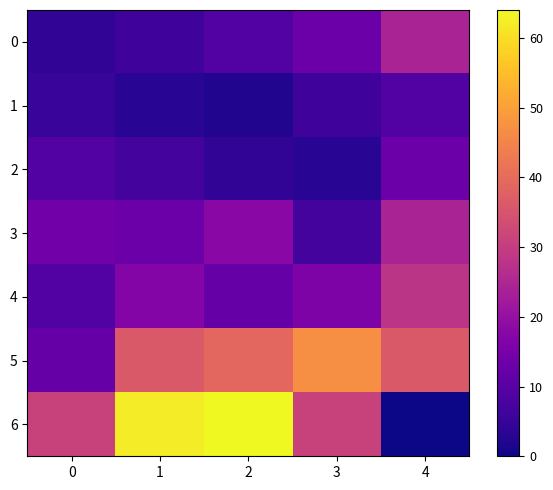

List the series in order of their peak value, highest first.

6, 5, 4, 0, 3, 2, 1